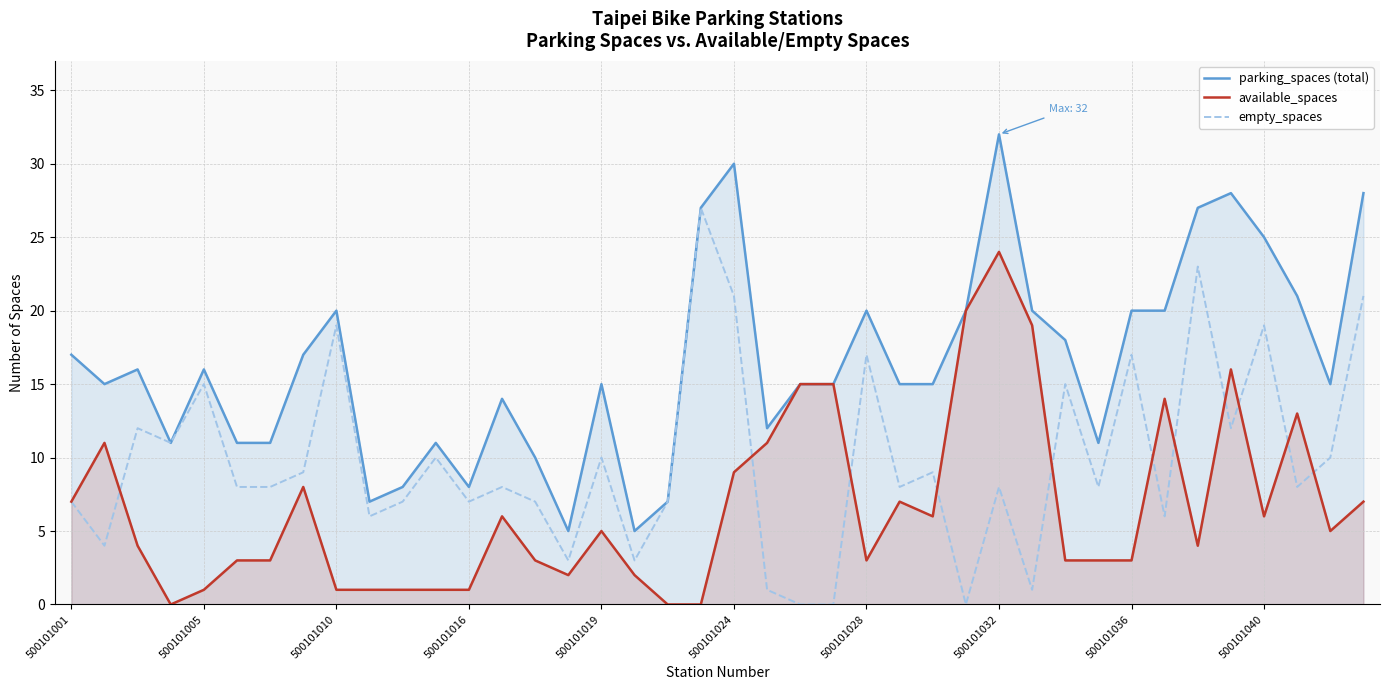

Does the chart have visible grid lines?

Yes